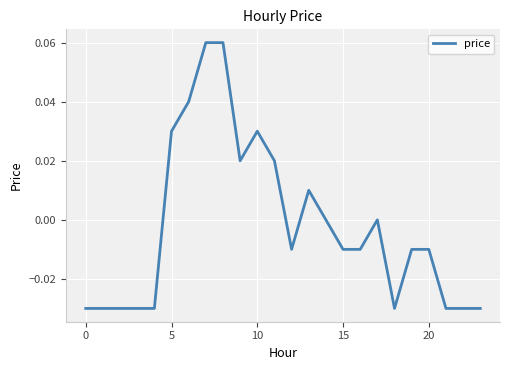

True or false: the data has more than 0 interior local peaks.

True